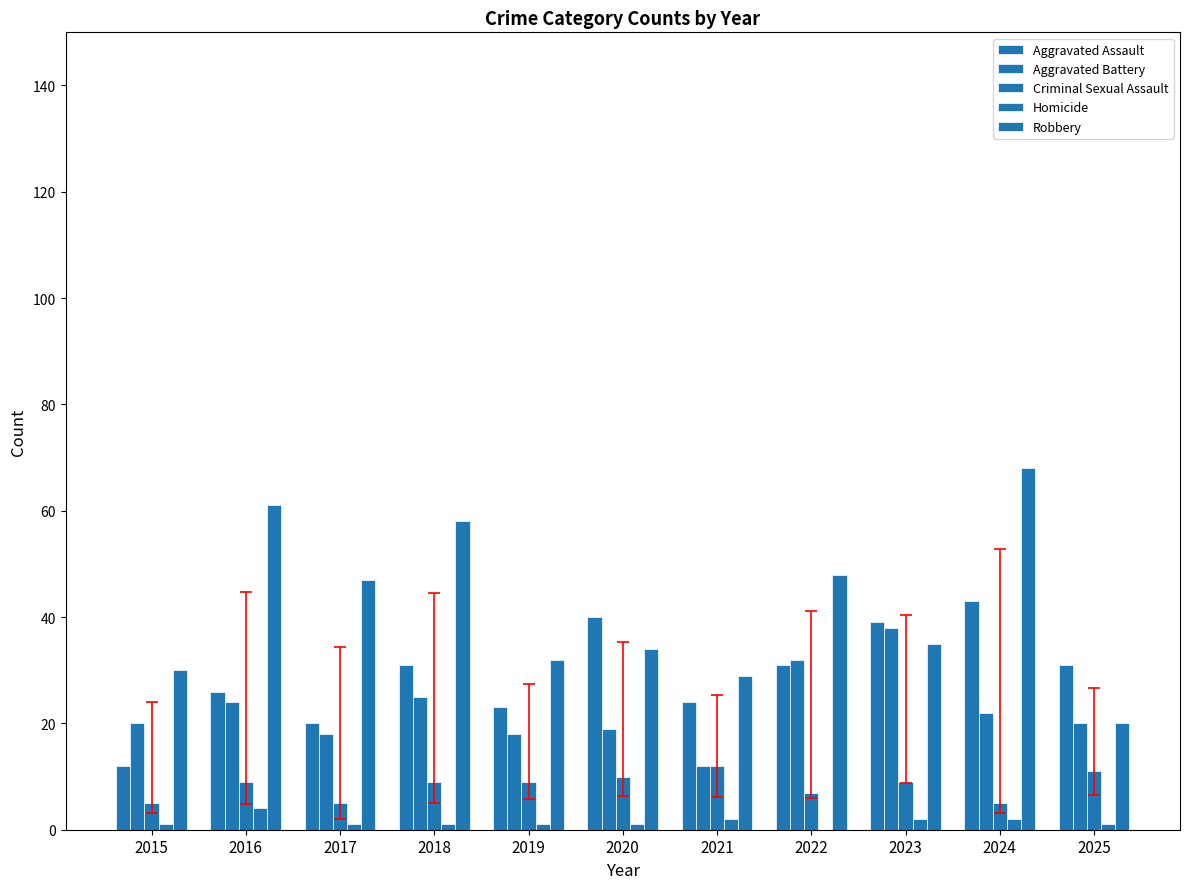

At how many categories does at least one series exceed 12?

11